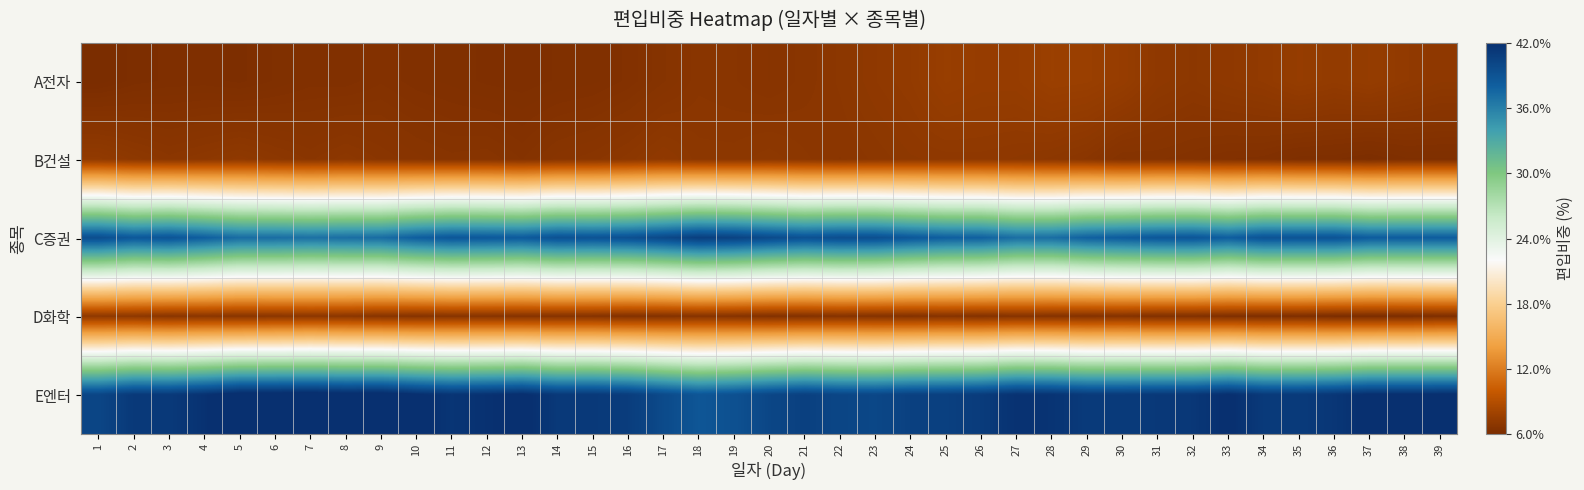

Which series has the largest total across all categories?

E엔터